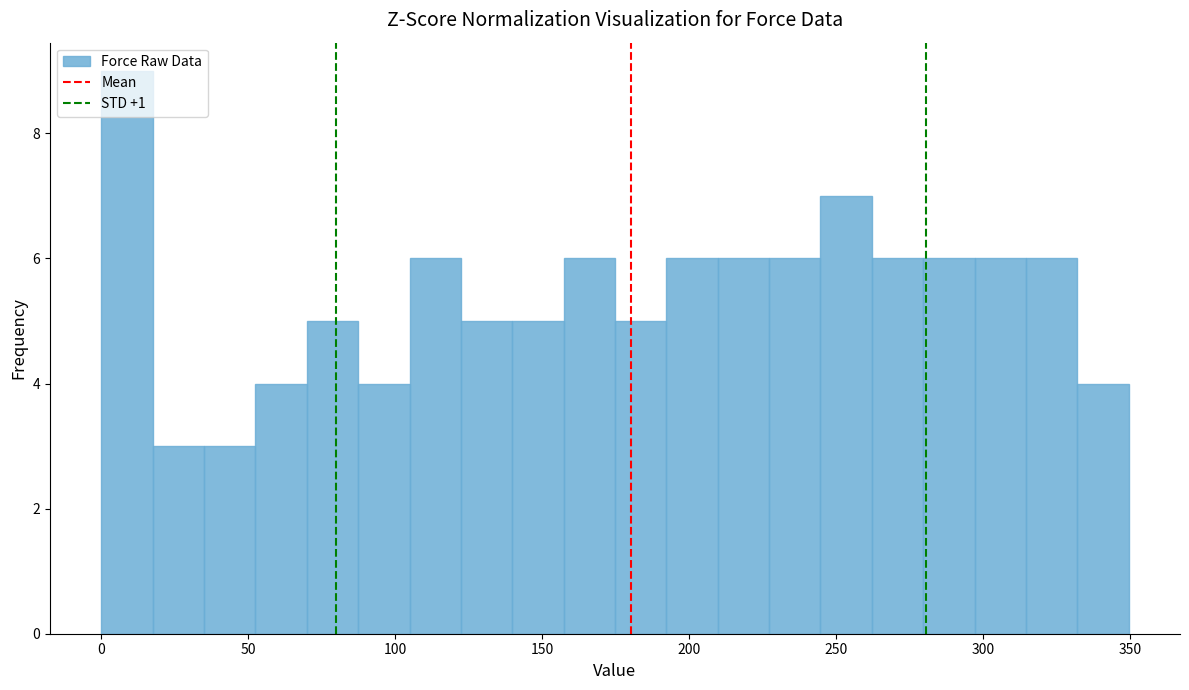

Read against the x-axis, roughly where is the centre of the tallest bar?

10